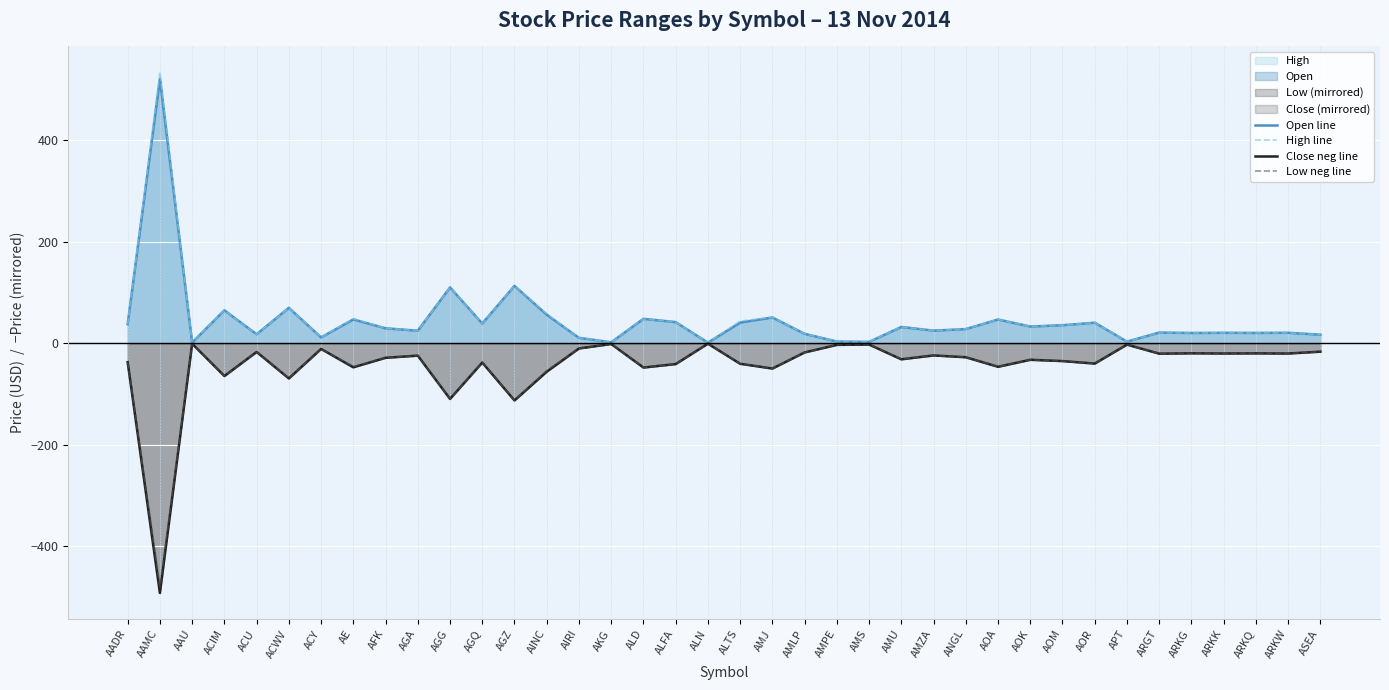

Which series has the largest range (max minus min)?

High line